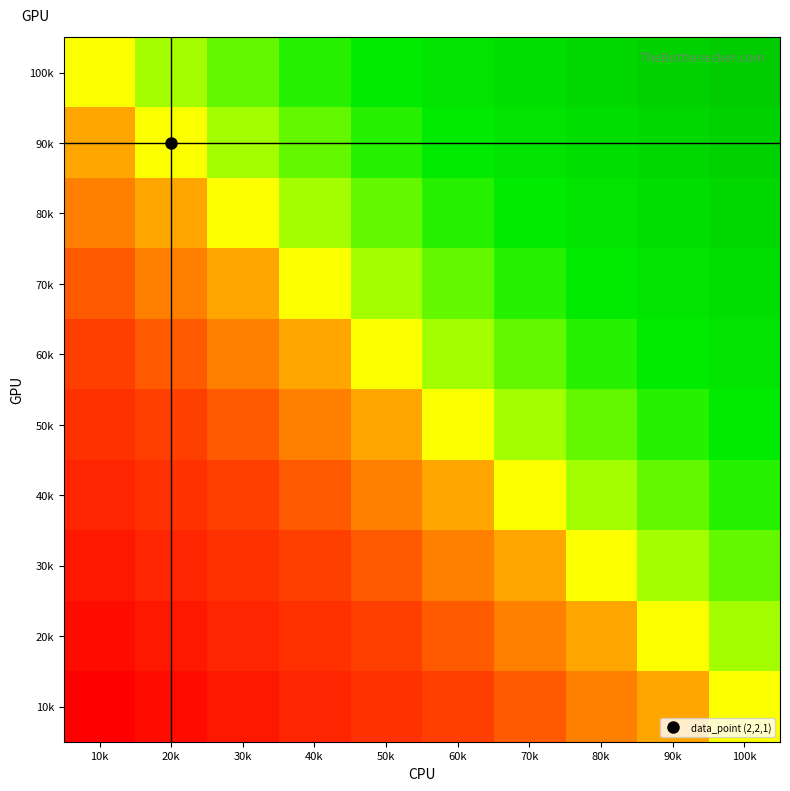

Rank the series by their maximum value, from highest to lowest.

100k, 90k, 80k, 70k, 60k, 50k, 40k, 30k, 20k, 10k